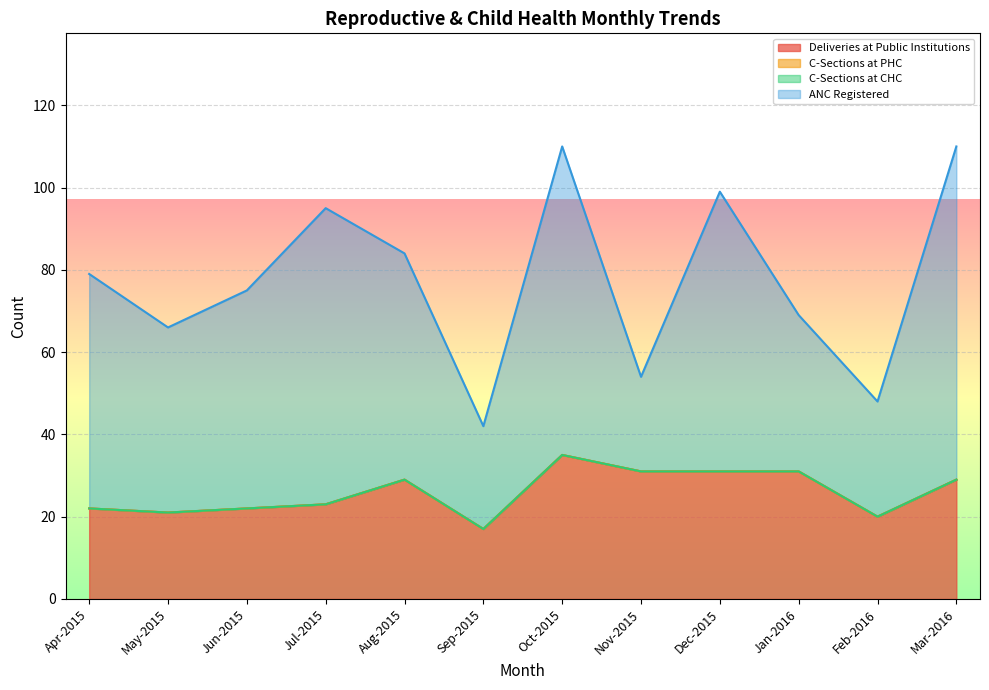

True or false: C-Sections at CHC and Deliveries at Public Institutions cross at least once.

False